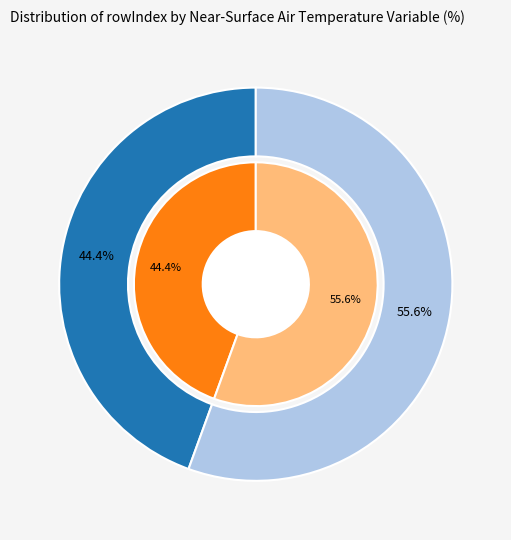

Rank the categories by value from lowest to highest.

Daily Maximum Near-Surface Air Temperature (tasmaxCrop), Daily Minimum Near-Surface Air Temperature (tasminCrop)